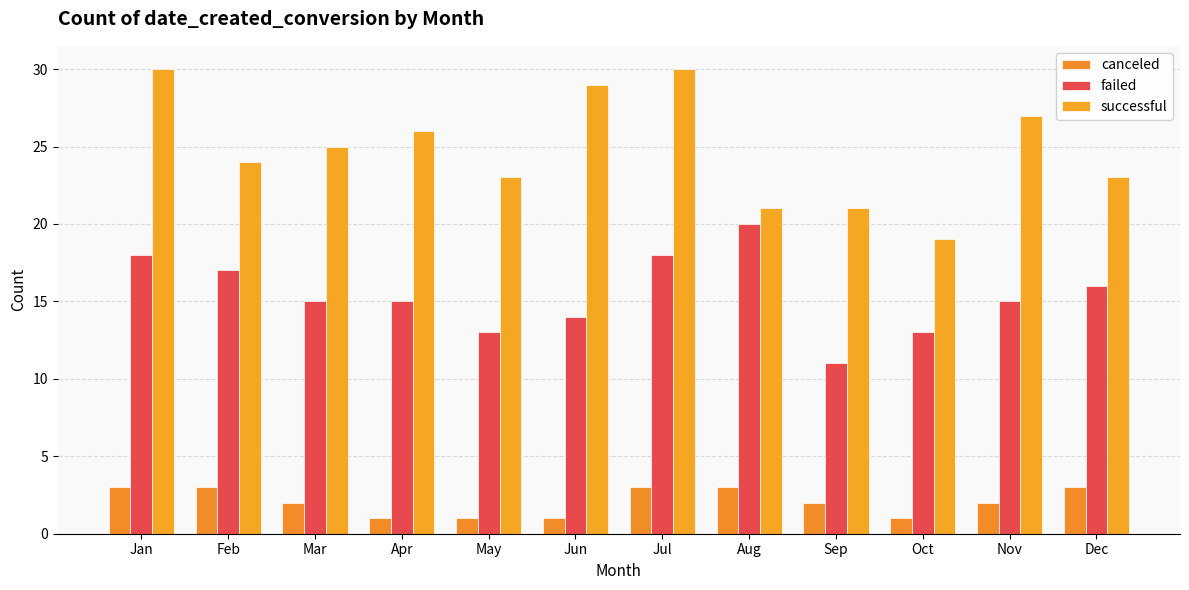

What is the sum of the canceled values at Nov and Jul?

5